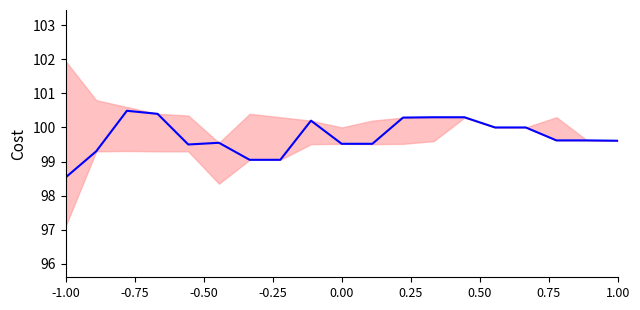

How many points are lower than both their immediate neighbors (excluding endpoints)?

1